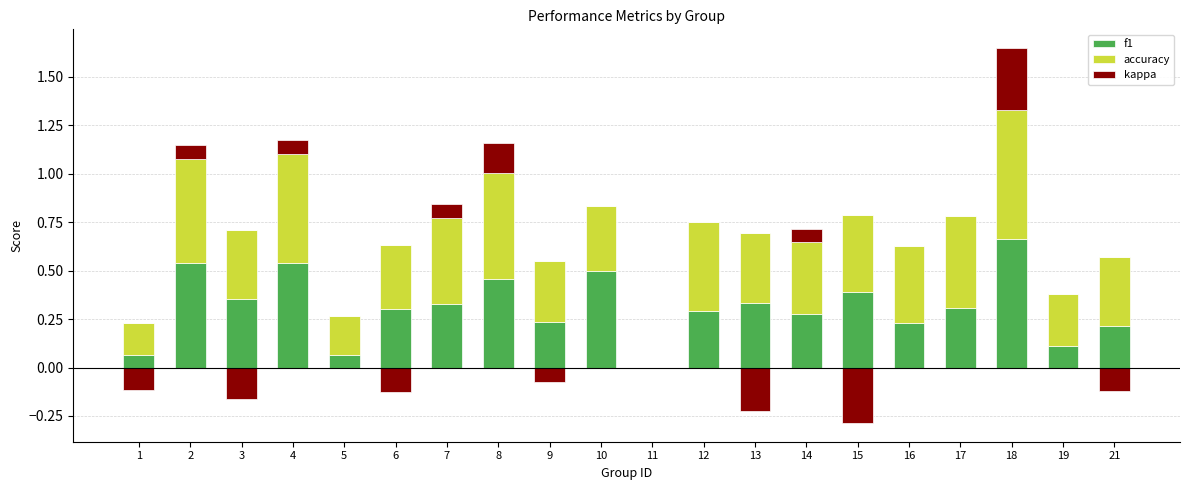

Count the number of categories in the chart.

20